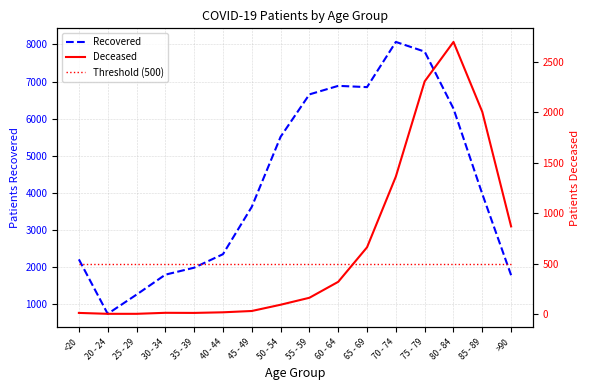

What is the value of the Threshold (500) point at the 15th from the left?

500